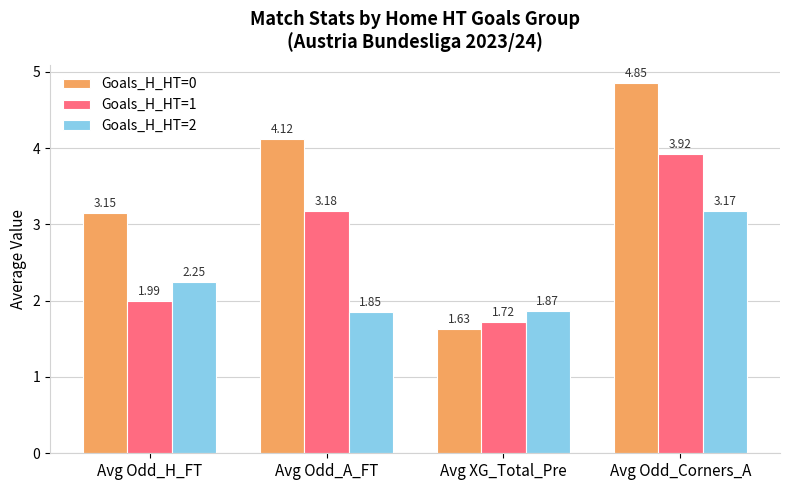

At Avg Odd_Corners_A, list the series in order from largest to smallest.

Goals_H_HT=0, Goals_H_HT=1, Goals_H_HT=2